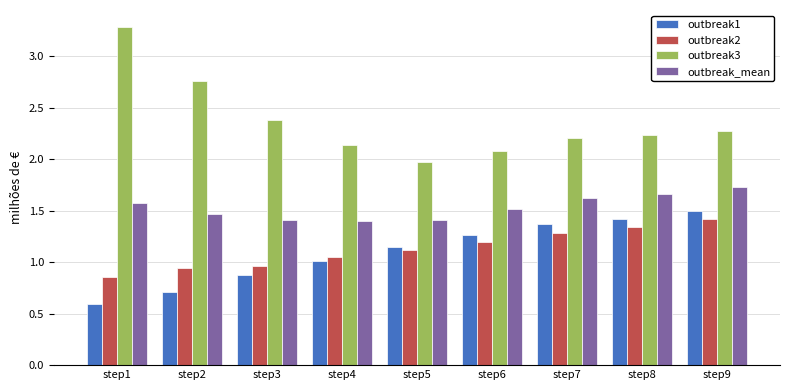

Which series changed the most between step1 and step4?

outbreak3